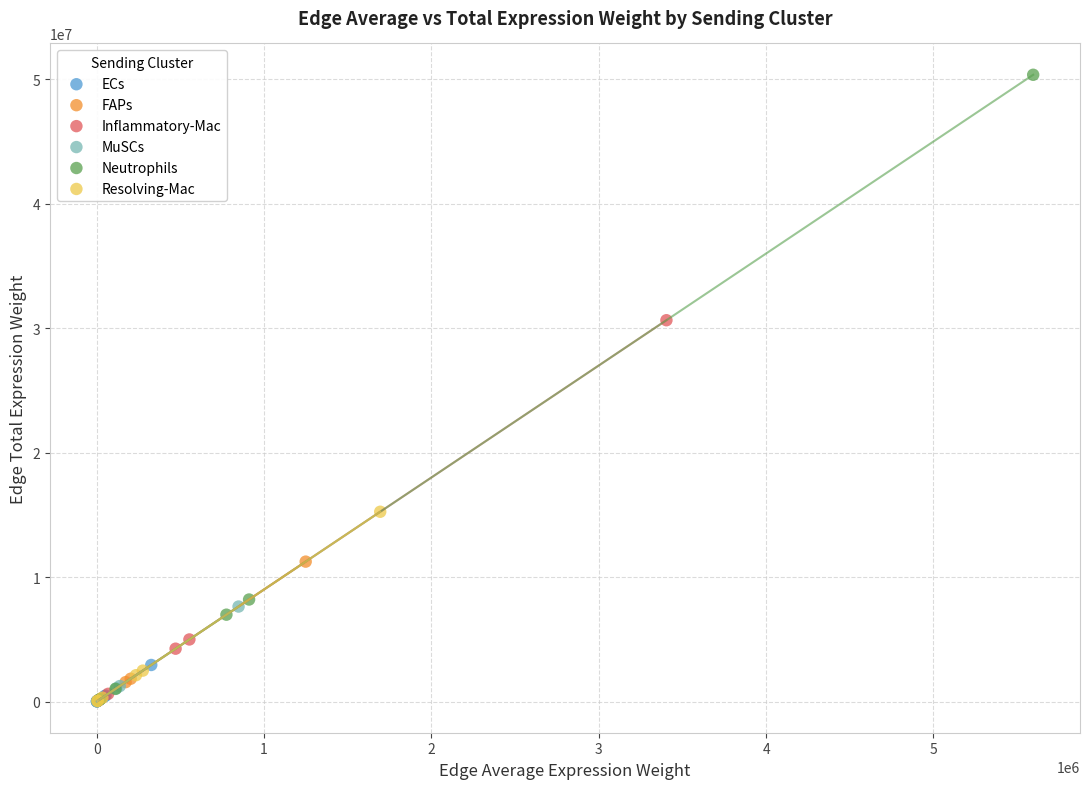

Which series has the largest Y range (max minus min)?

Neutrophils